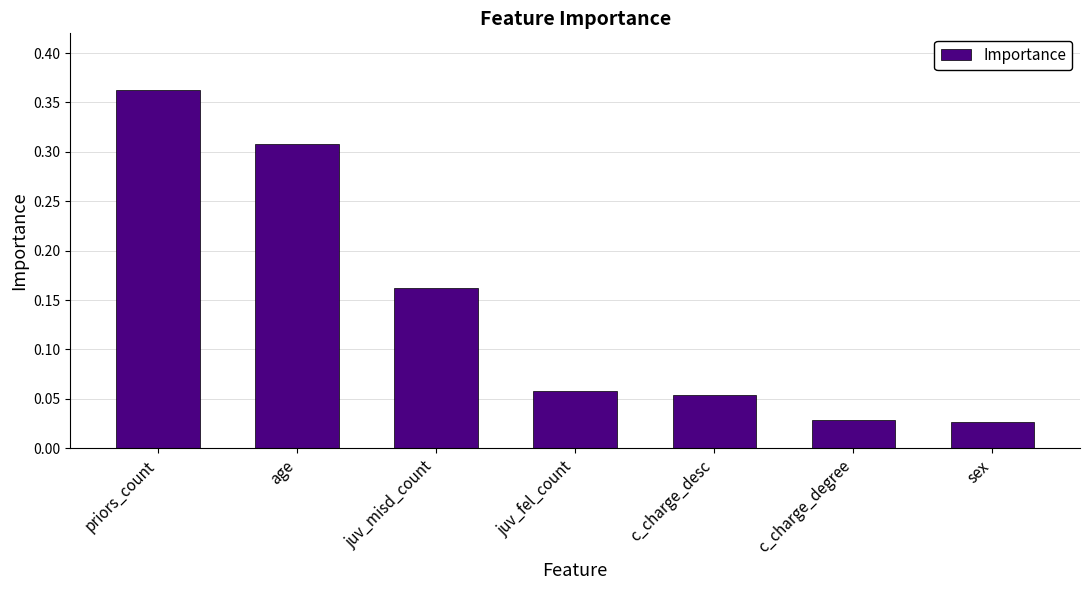

What is the sum of all values?

1.0